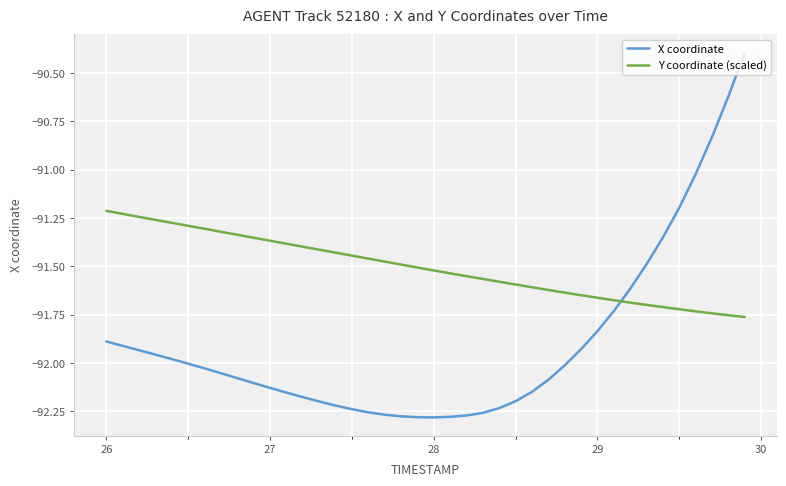

How many times do X coordinate and Y coordinate (scaled) cross each other?

1